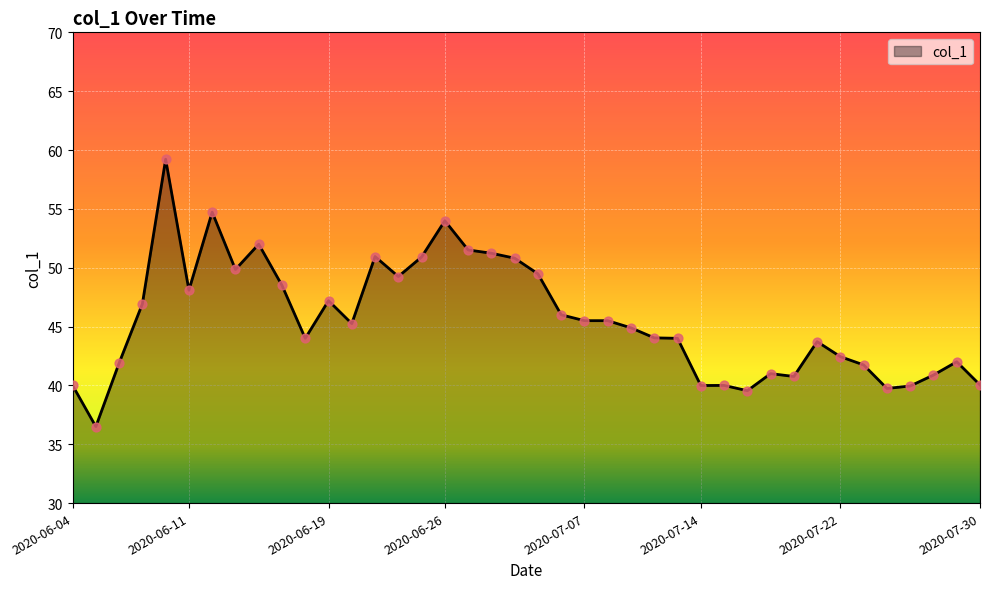

What is the maximum value shown in the chart?

59.2